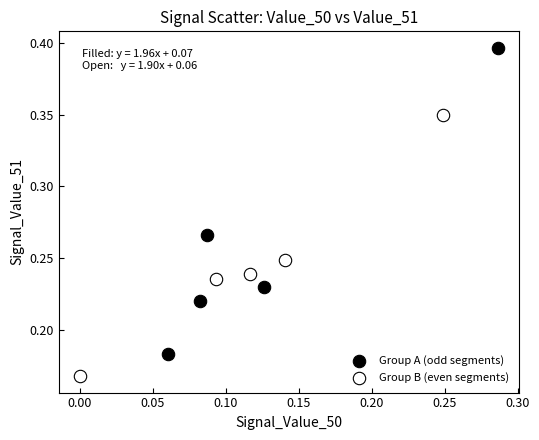

Which series reaches the maximum Y coordinate?

Group A (odd segments)